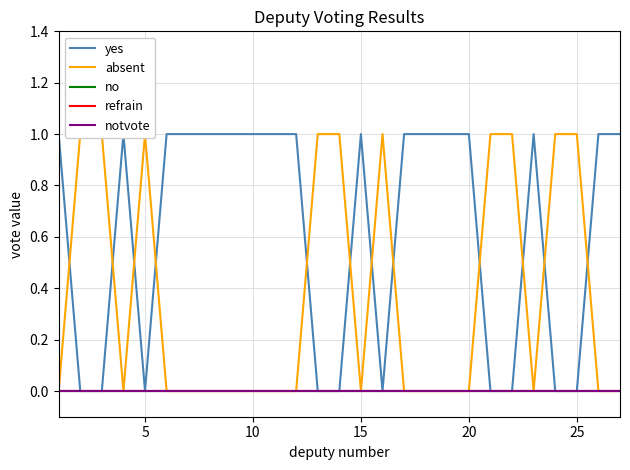

What is the spread (max minus min) of values at 30?

1